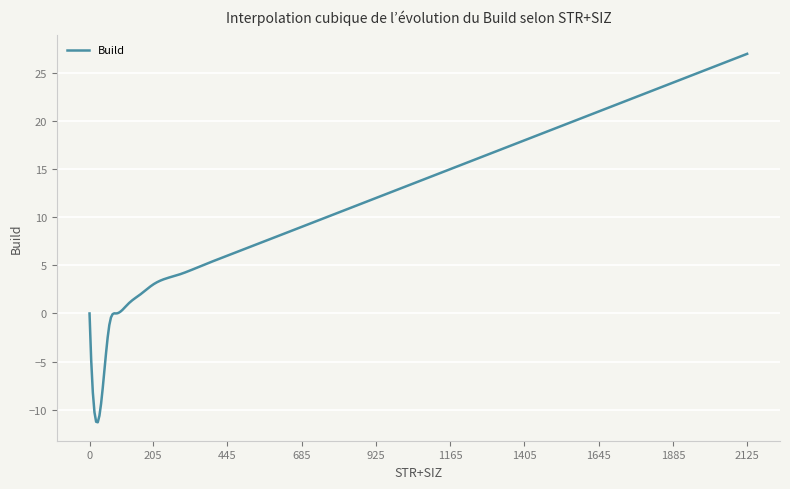

What is the greatest value displayed?

27.0